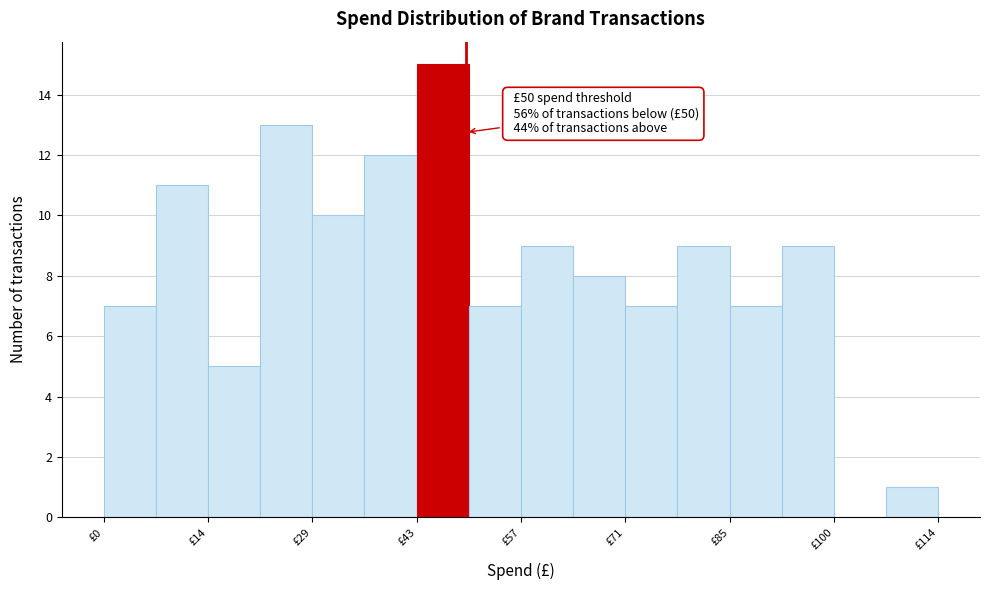

Around what value on the x-axis is the tallest bar? Give the approximate position of its centre, as read against the axis.

46